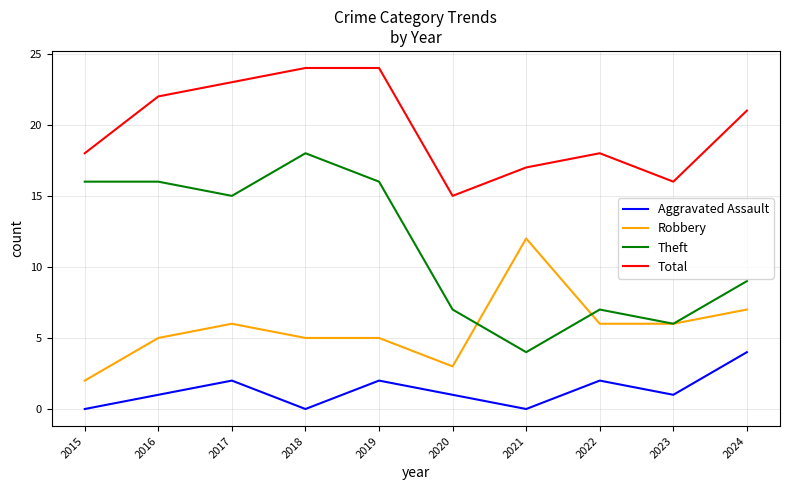

What is the difference between the highest and lowest values at 2024?

17